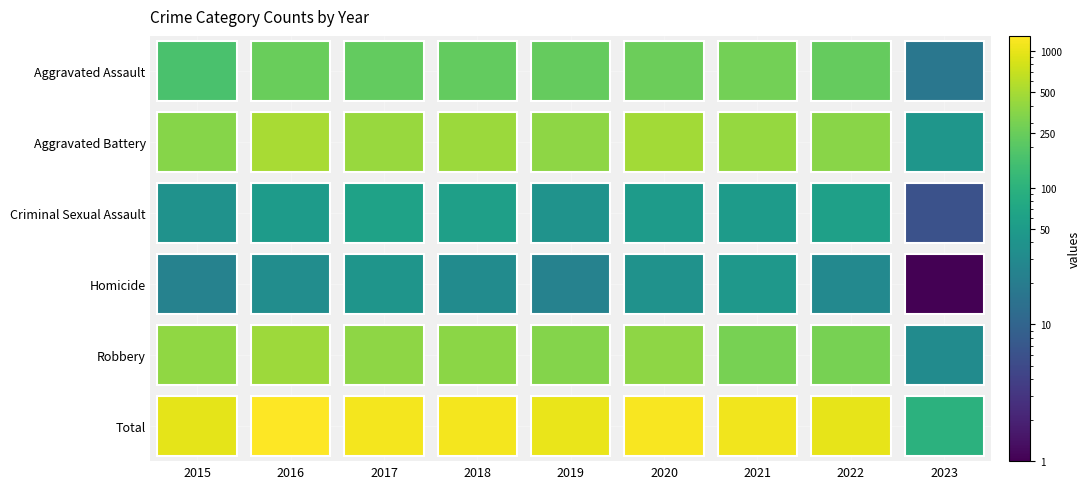

What is the average value of the Criminal Sexual Assault series?

45